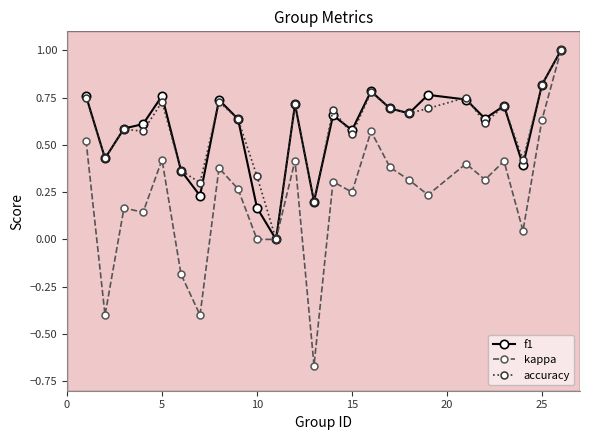

True or false: kappa has more than 0 interior local peaks.

True